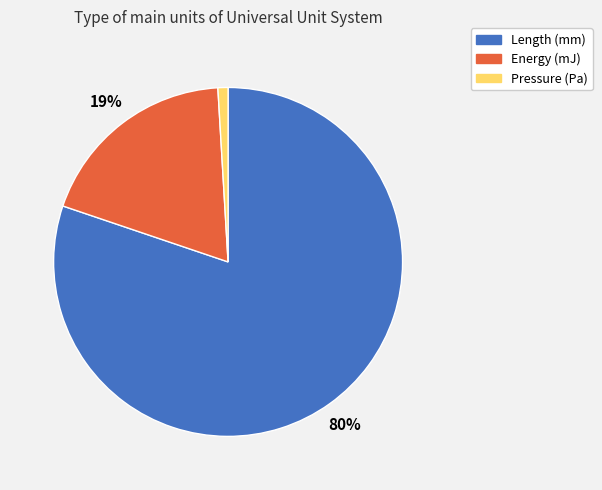

To the nearest percent, what is the average slice percentage?

33%